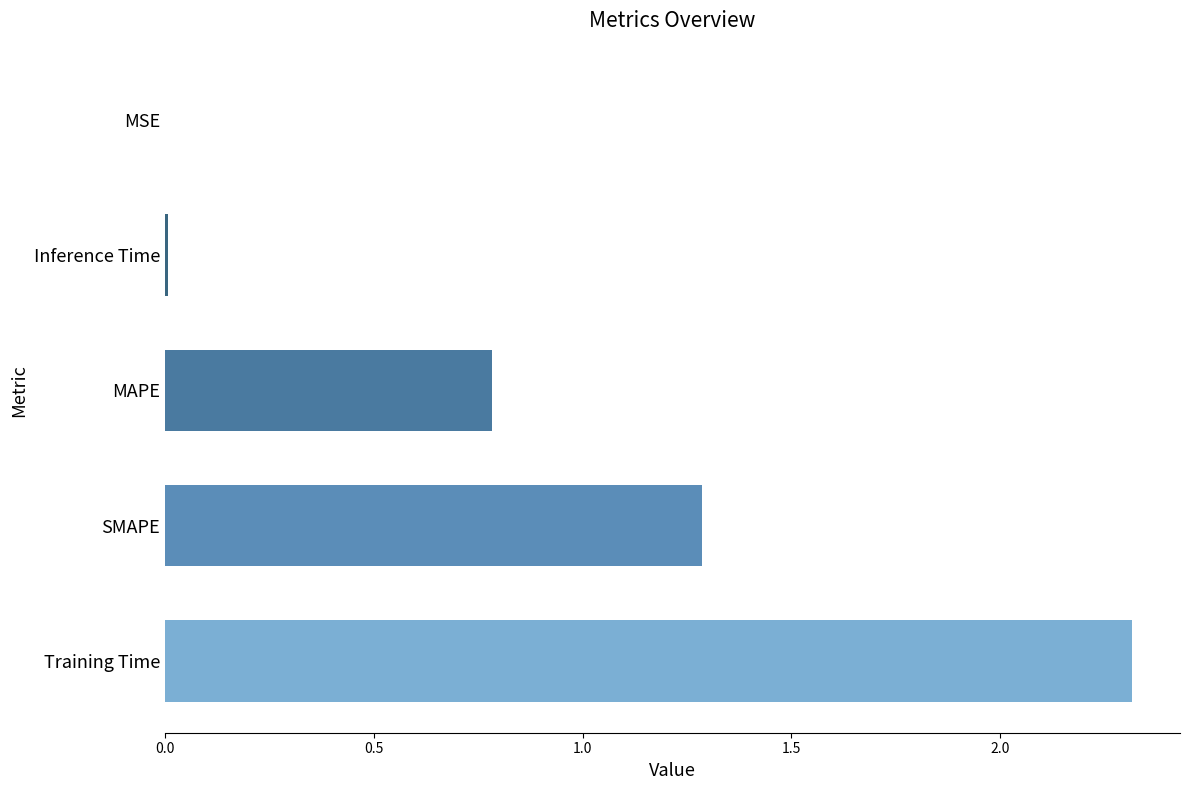

Are the bars horizontal?

Yes